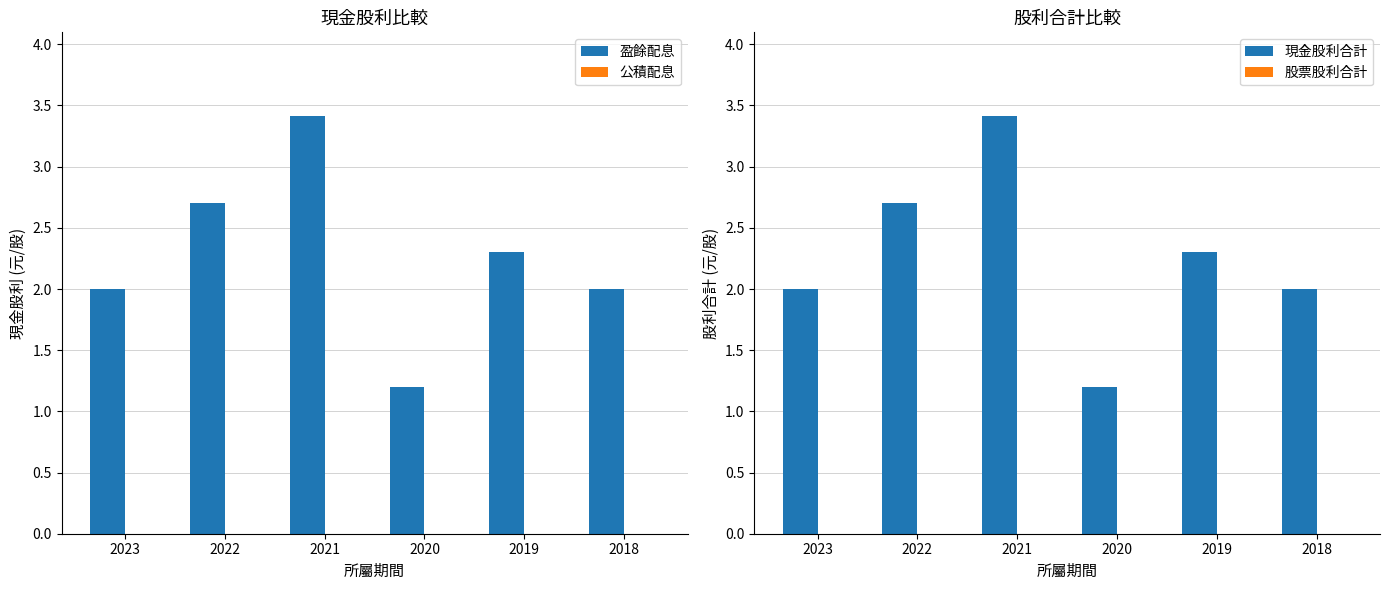

Reading right to left, extract all data points from this chart.

盈餘配息: 2.0	2.3	1.2	3.4	2.7	2.0
公積配息: 0.0	0.0	0.0	0.0	0.0	0.0
現金股利合計: 2.0	2.3	1.2	3.4	2.7	2.0
股票股利合計: 0.0	0.0	0.0	0.0	0.0	0.0